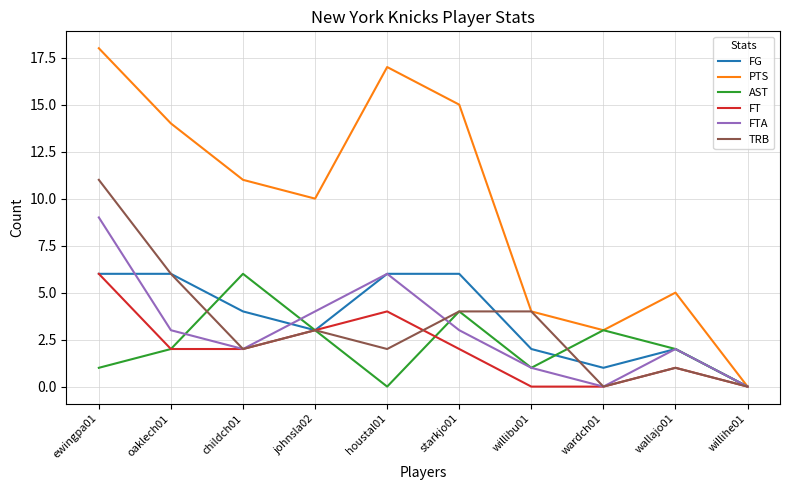

What is the sum of the FT values at starkjo01 and oaklech01?

4